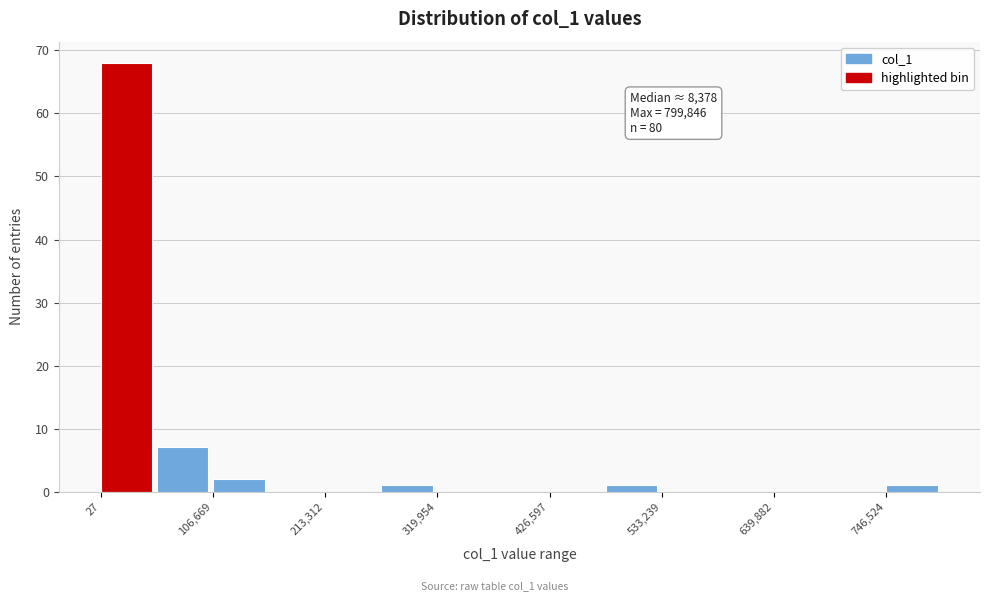

Read against the x-axis, roughly where is the centre of the tallest bar?

20000